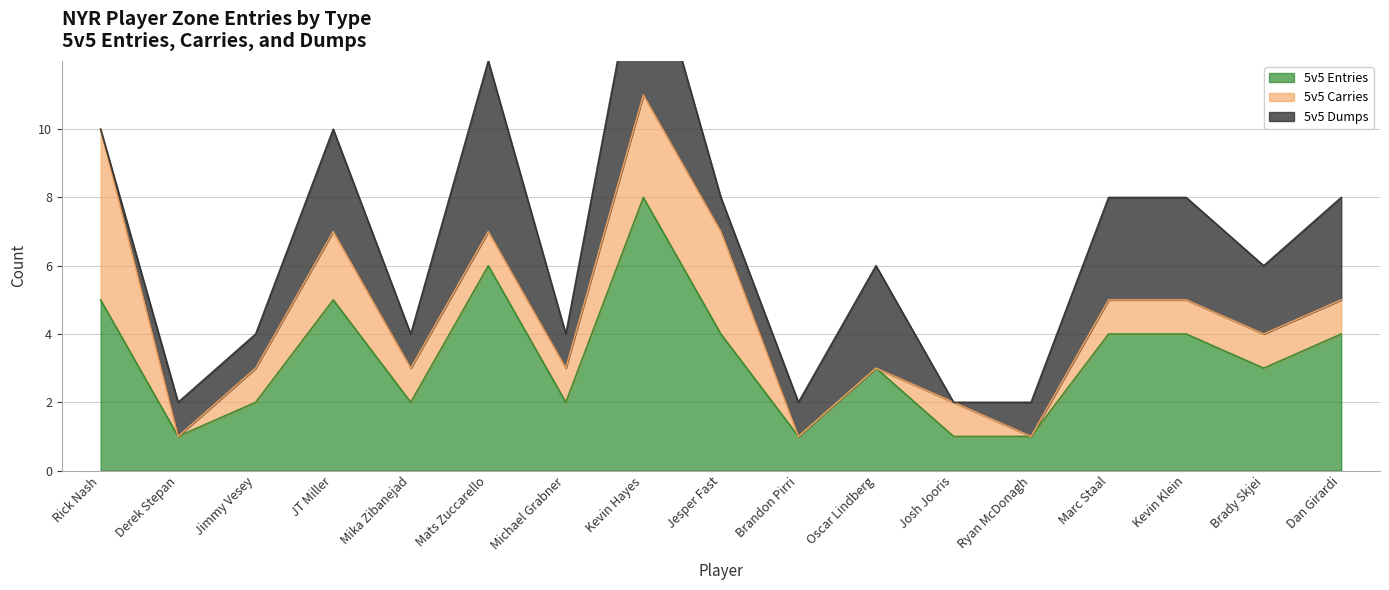

What is the spread (max minus min) of values at Michael Grabner?

1